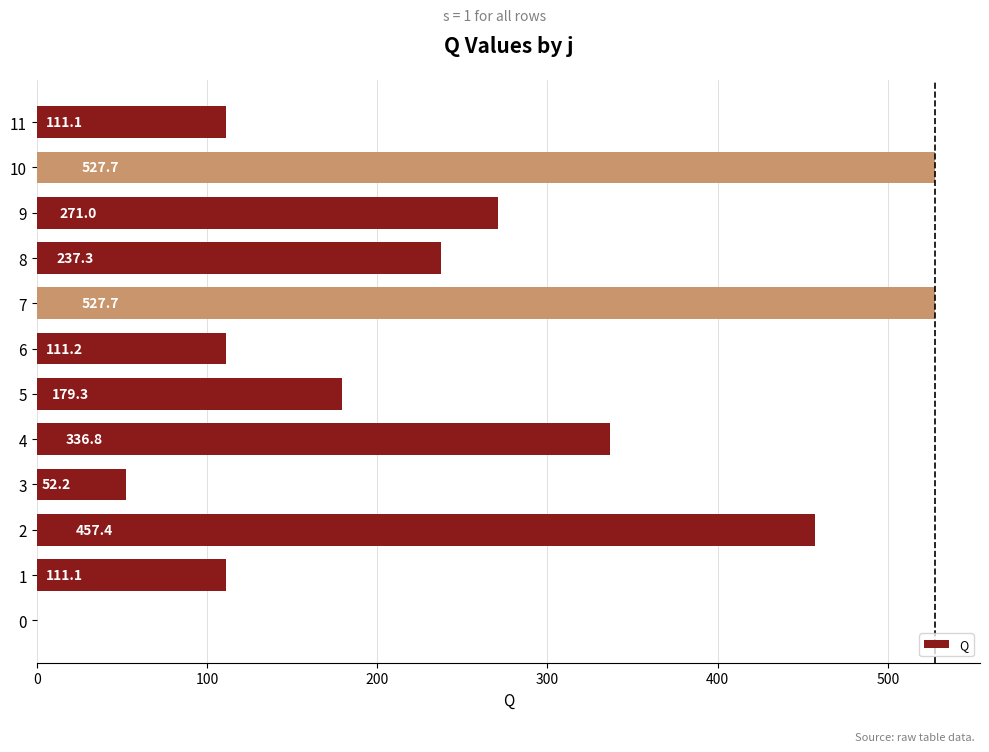

How many categories are shown in the chart?

12